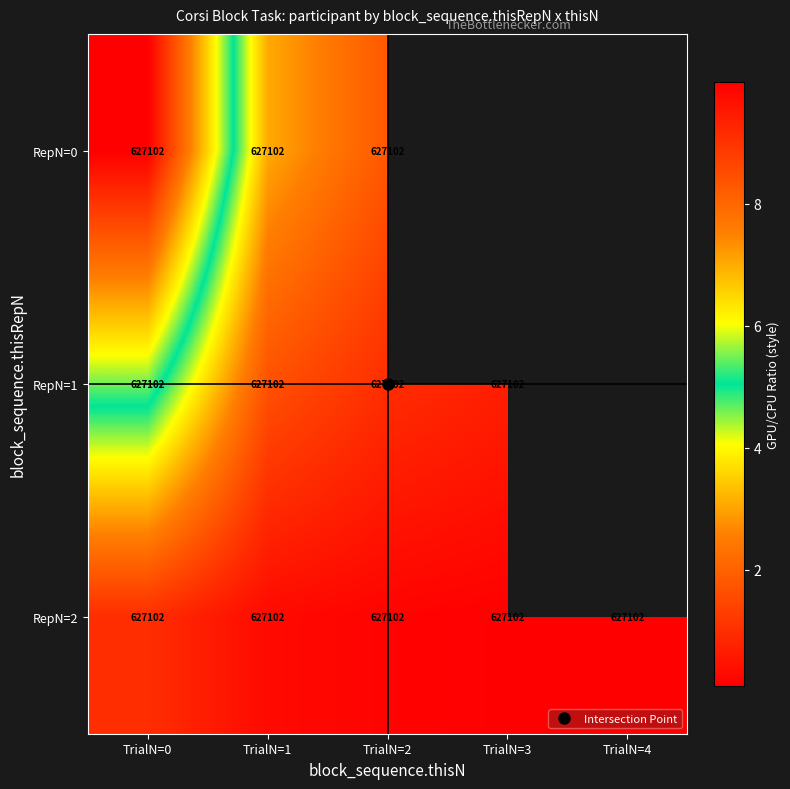

What is the total value across all series at TrialN=0?

16.5